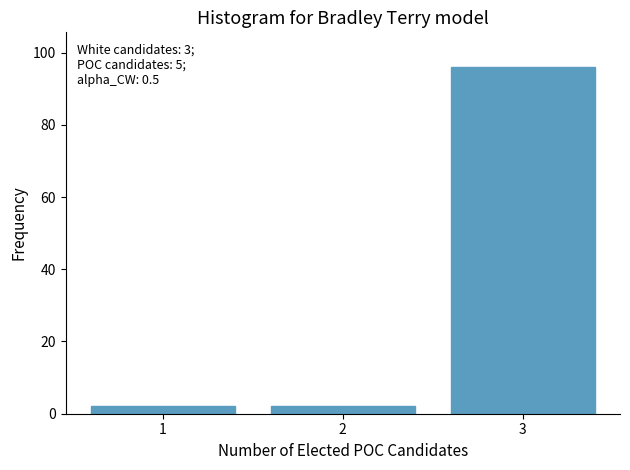

Reading right to left, what are all the values shown in this chart?

96	2	2